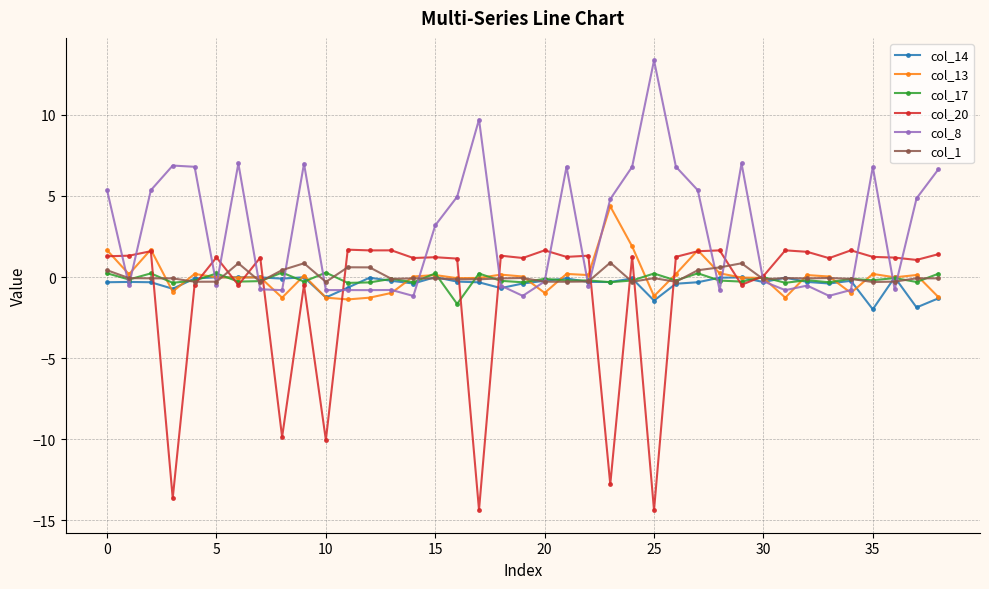

At how many categories does at least one series exceed 4?

18